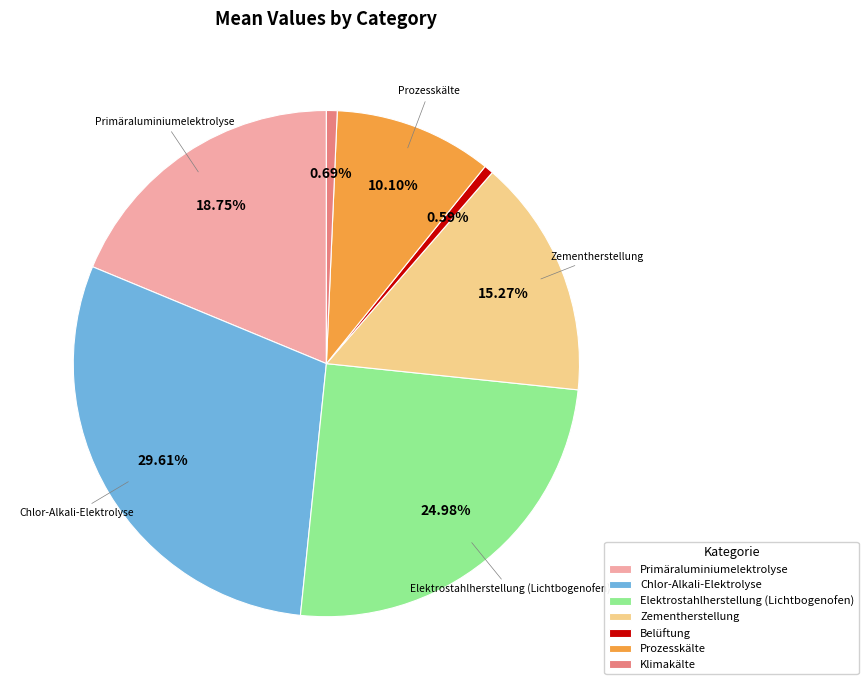

Combined, what portion of the pie is Chlor-Alkali-Elektrolyse and Primäraluminiumelektrolyse?

48.4%